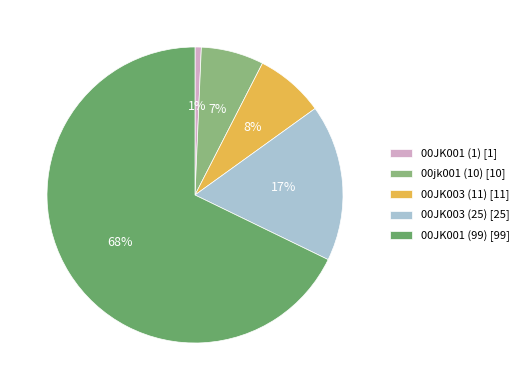

Rank the categories by value from lowest to highest.

00JK001 (1), 00jk001 (10), 00JK003 (11), 00JK003 (25), 00JK001 (99)